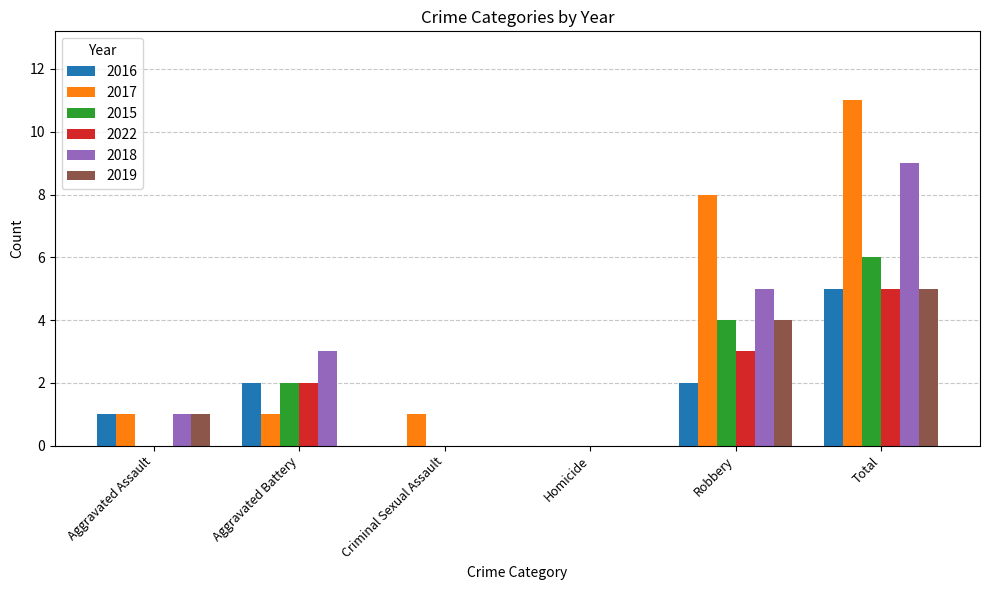

True or false: 2015 has a value of 6 at Total.

True